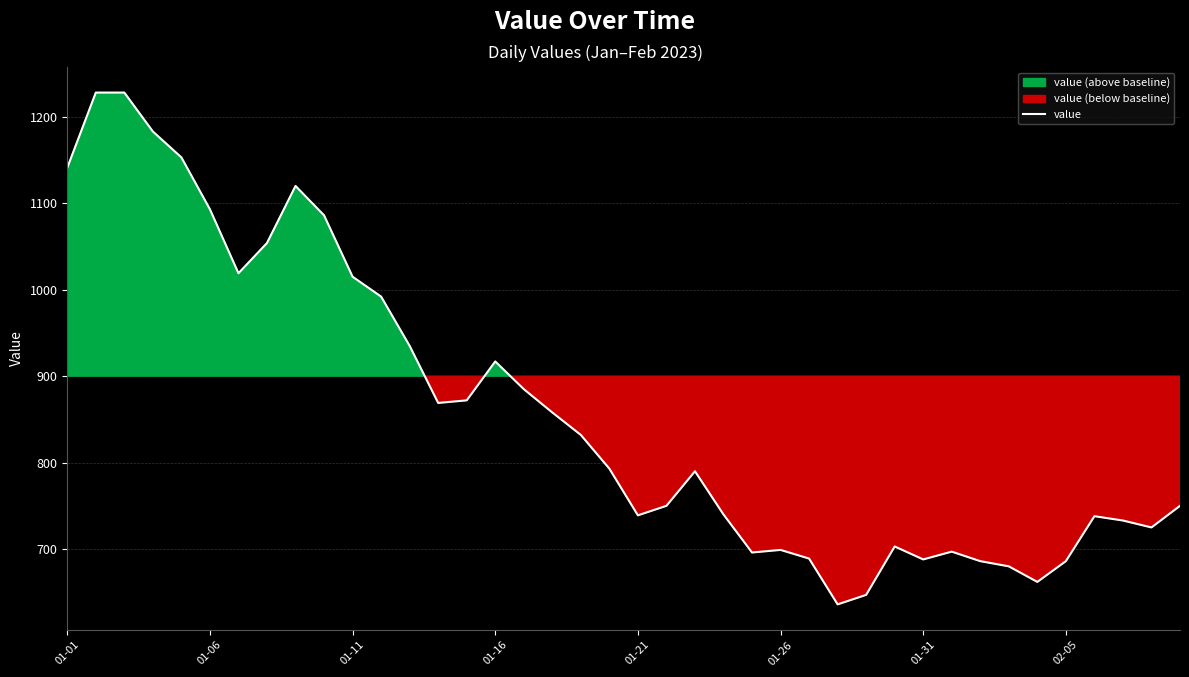

How many interior local peaks (higher than both neighbors) does the data have?

7